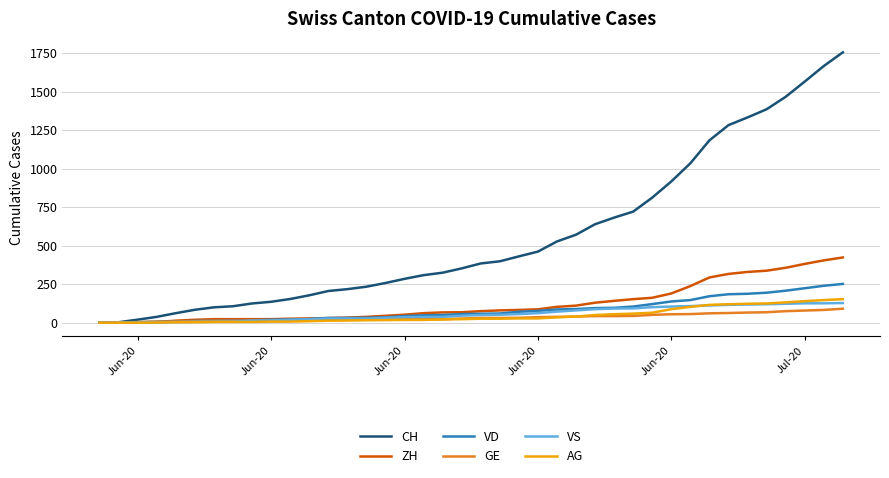

Which series has the largest total across all categories?

CH